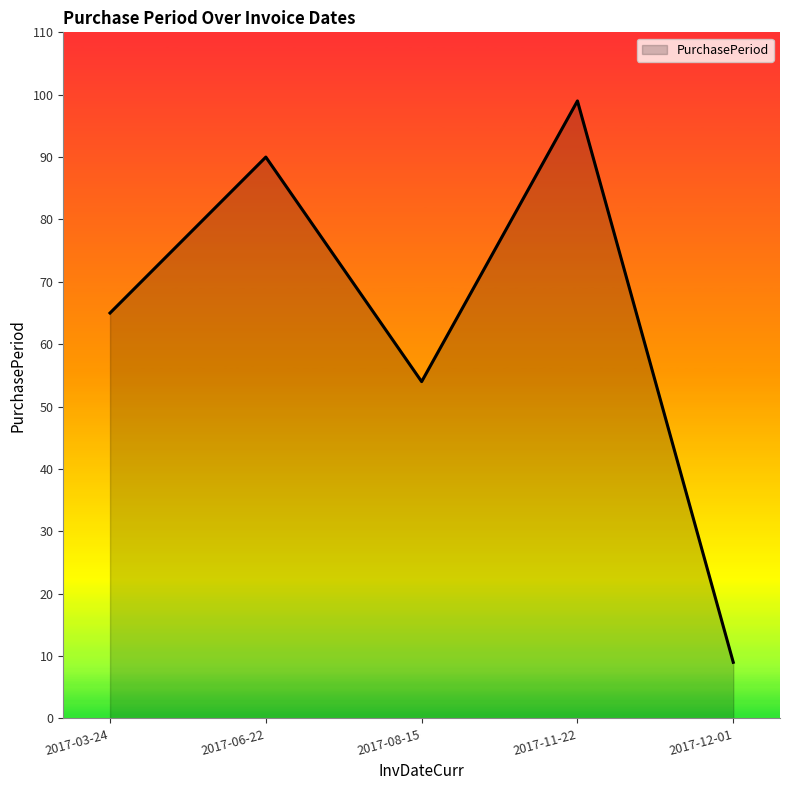

Is it true that the value at 2017-06-22 is 90?

True